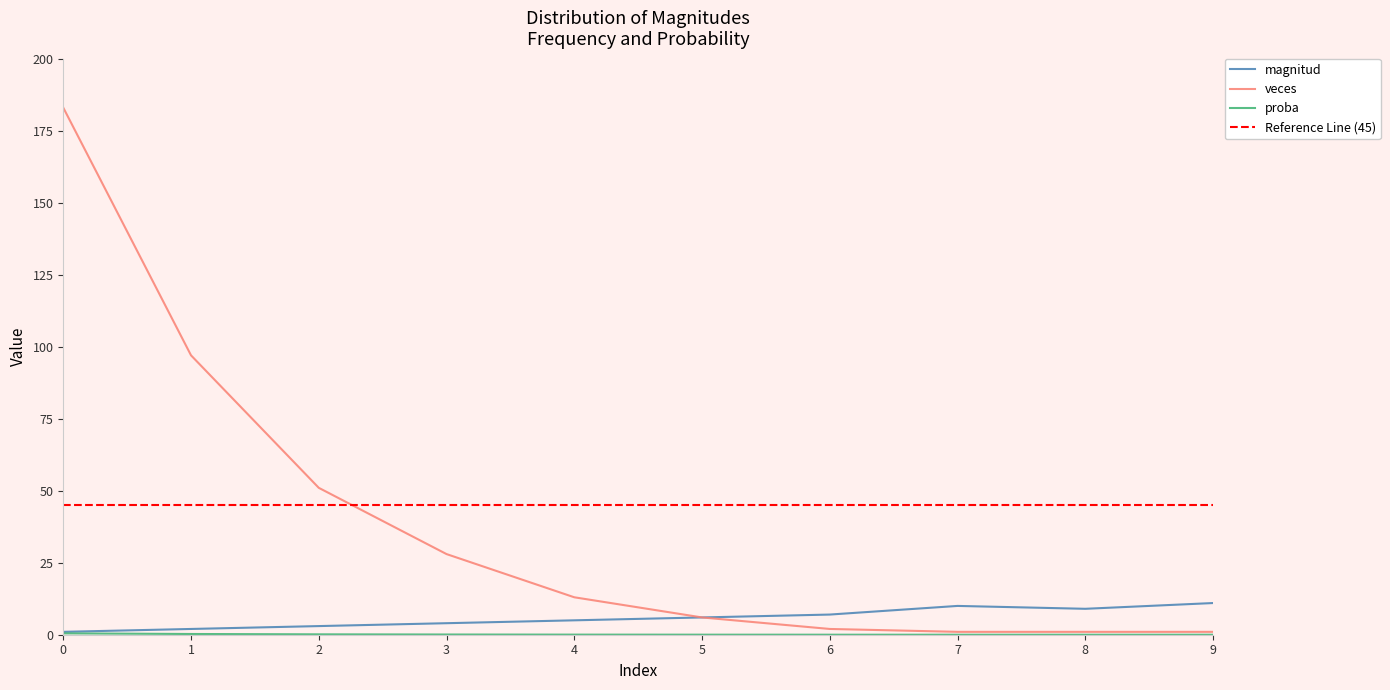

Count the number of data series in this chart.

3